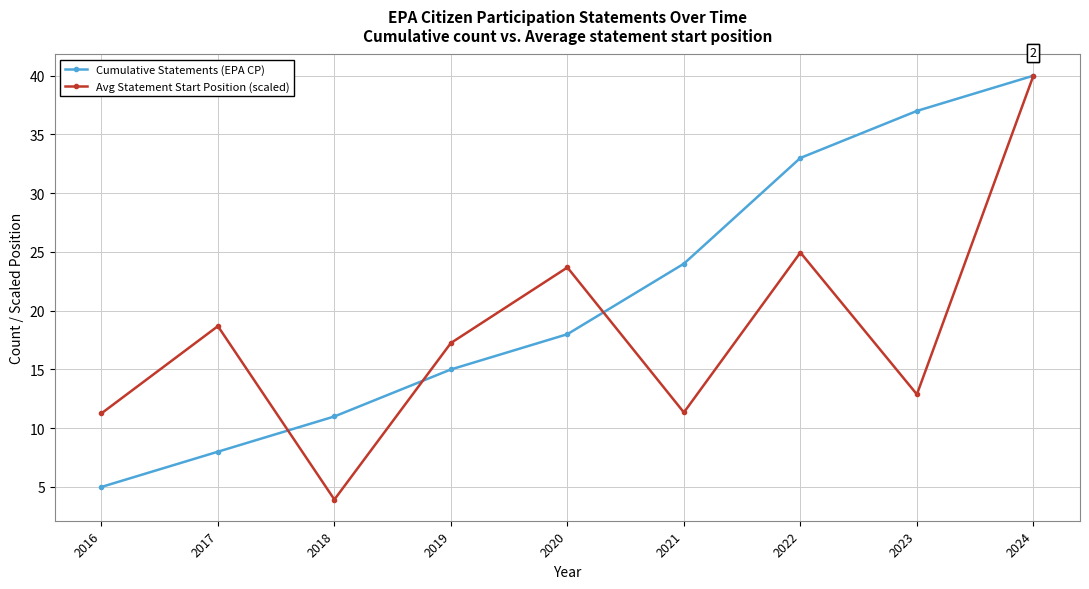

The Avg Statement Start Position (scaled) series shows 11.3 at 2016. True or false?

True